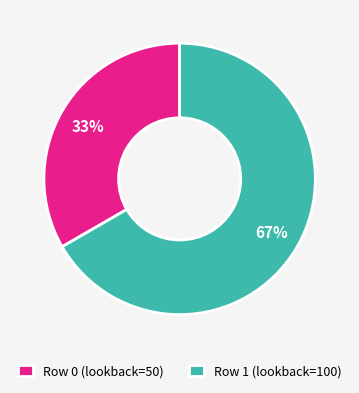

To the nearest percent, what portion does Row 1 (lookback=100) represent?

67%